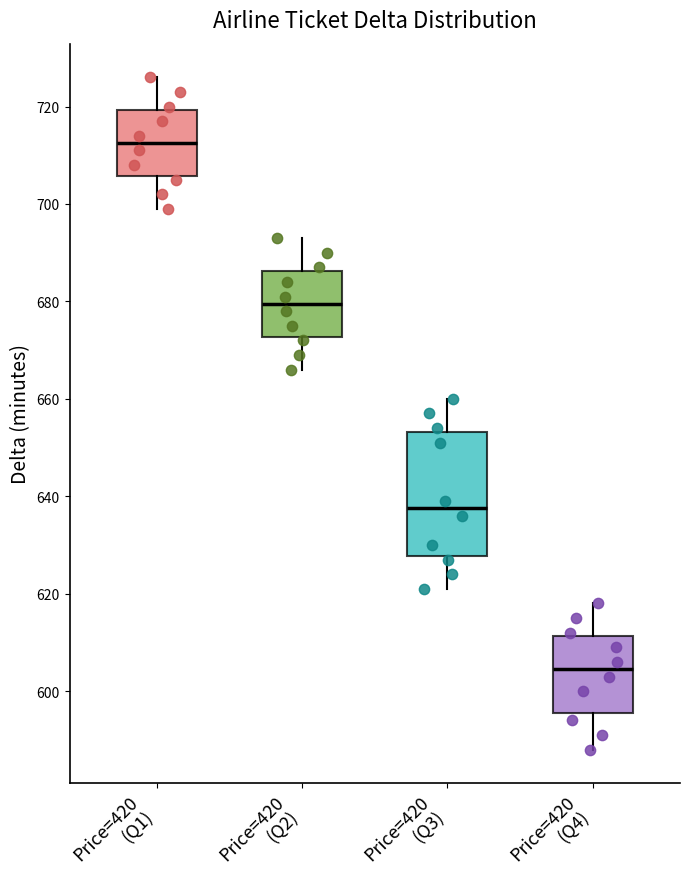

Where is the lower edge of the box for Price=420 (Q4) on the y-axis? The values are not printed on the chart, so give them approximately, as read against the axis.

596